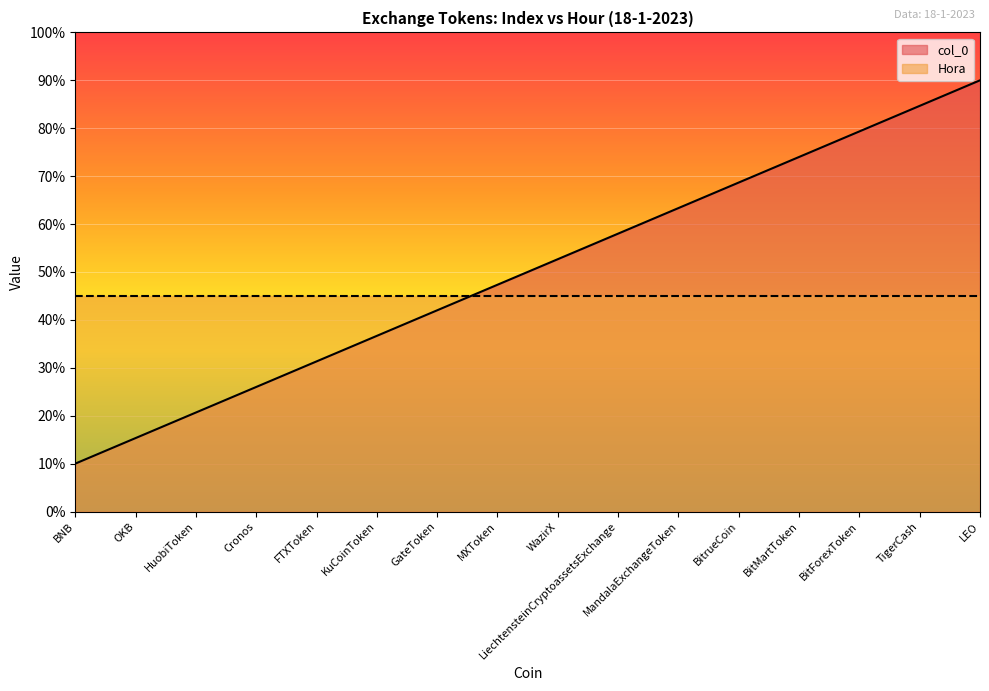

What position from the left is MandalaExchangeToken?

11